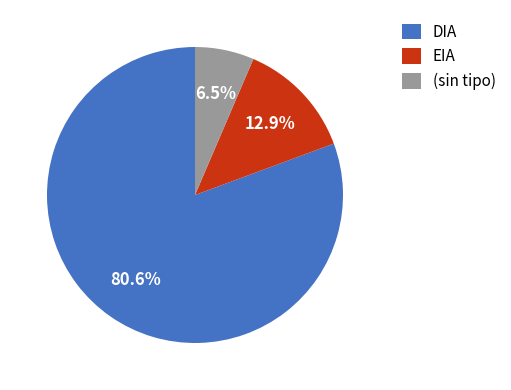

To the nearest percent, what is the combined percentage of DIA and EIA?

94%